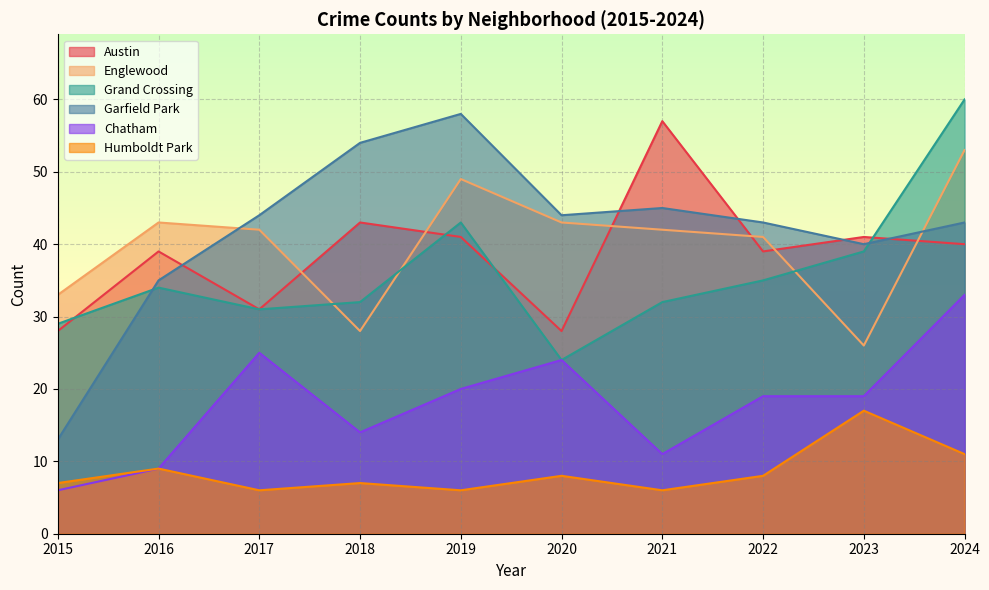

How many data points in Garfield Park are above 44?

3